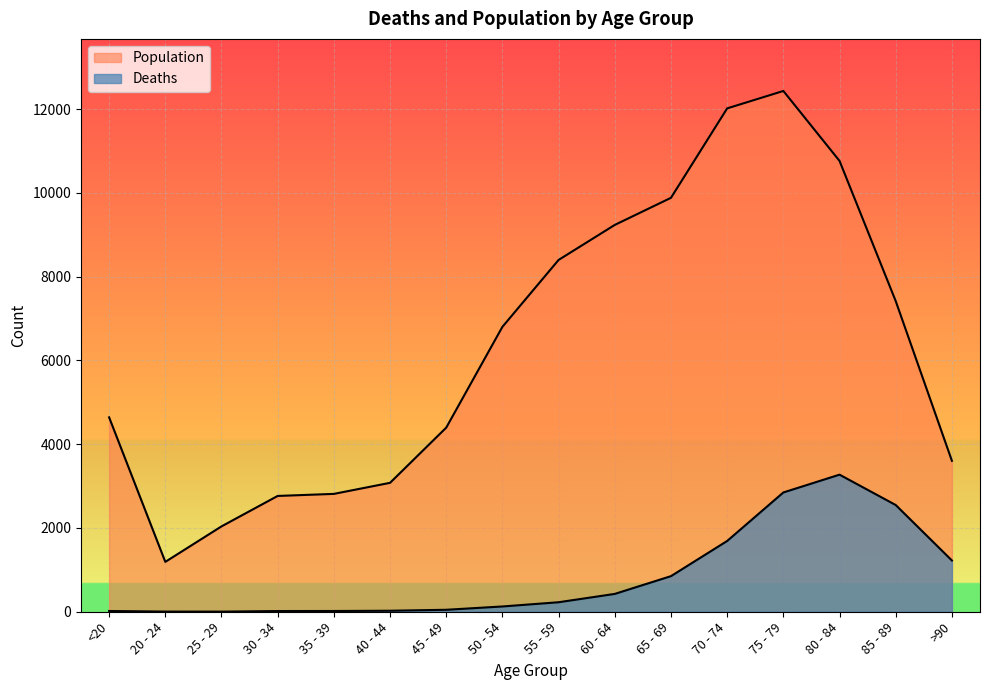

Reading left to right, list all the values displayed in this chart.

Deaths: 18	4	3	17	18	24	47	126	227	426	850	1690	2848	3273	2548	1224
Population: 4641	1191	2038	2765	2814	3078	4396	6803	8400	9236	9883	12018	12434	10764	7417	3604